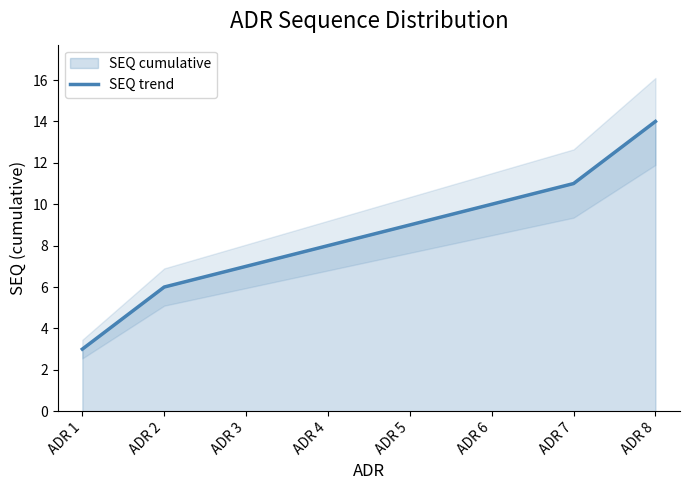

Rank the categories by value from lowest to highest.

ADR 1, ADR 2, ADR 3, ADR 4, ADR 5, ADR 6, ADR 7, ADR 8